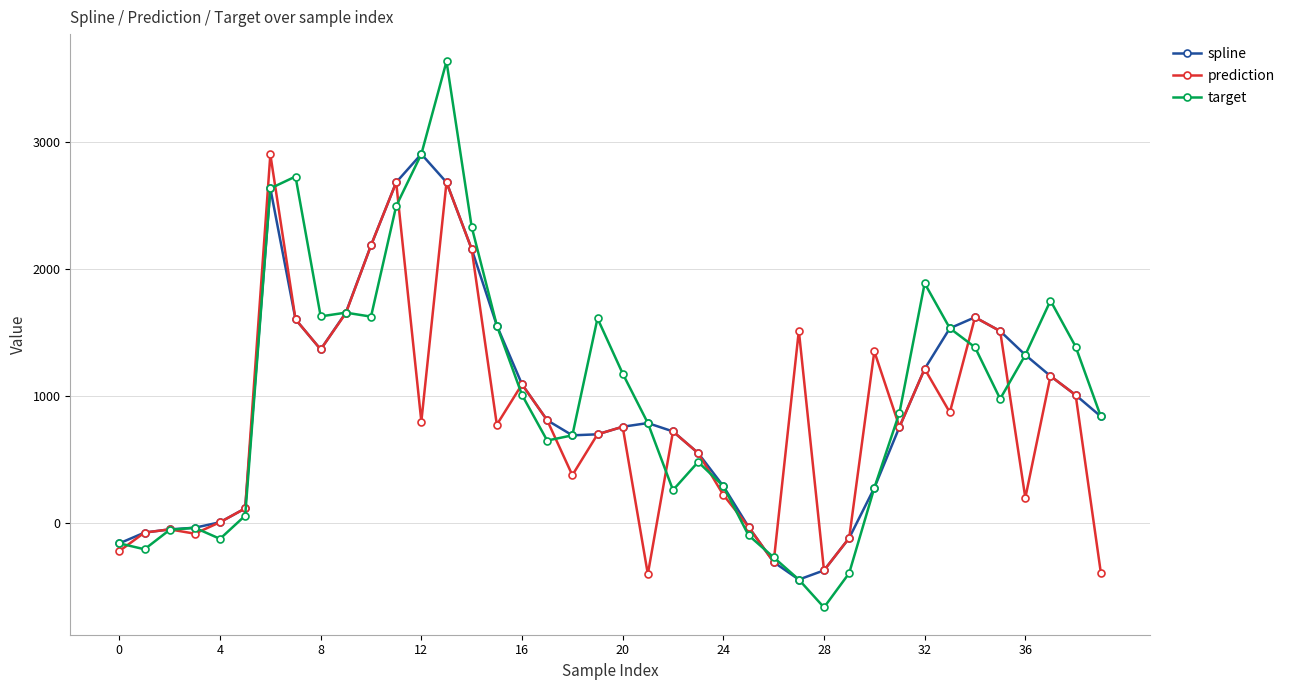

What is the maximum value shown in the chart?

3631.6